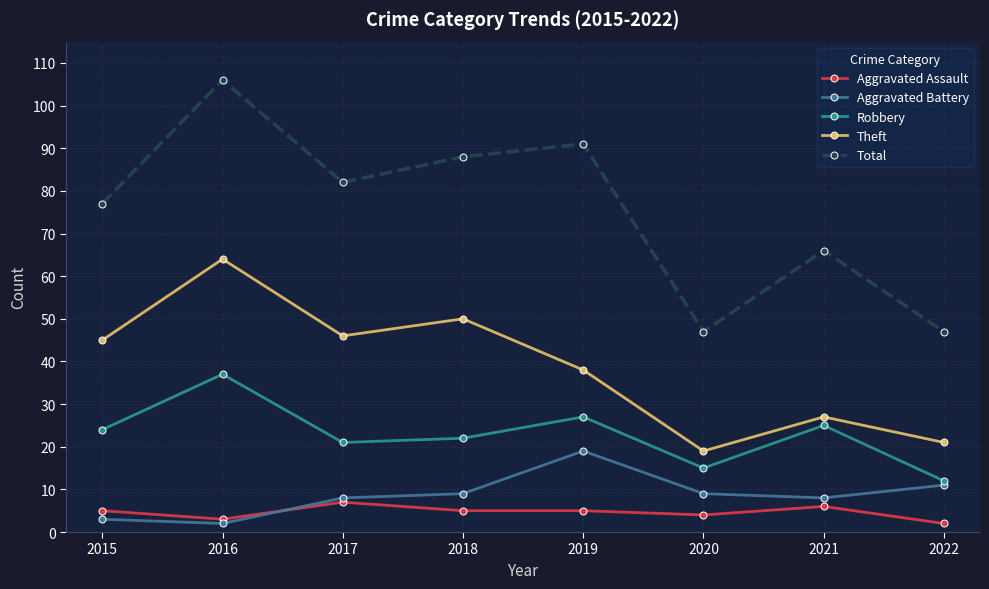

How many lines are shown in the chart?

5